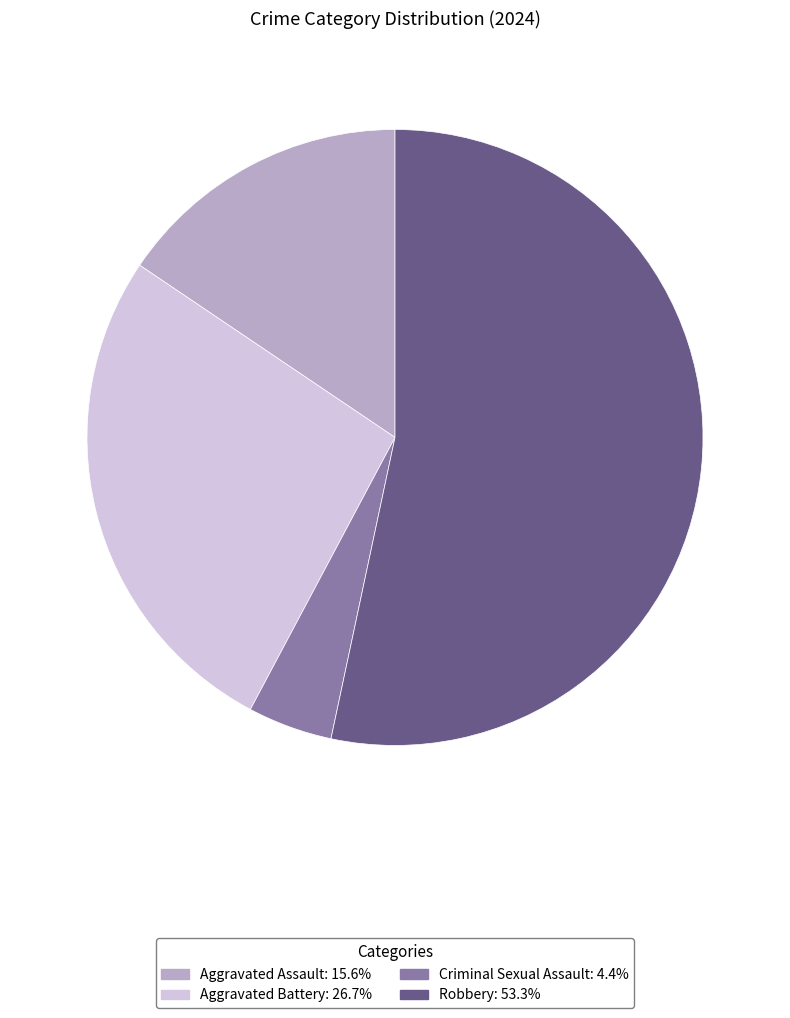

Which category has the biggest portion of the pie?

Robbery